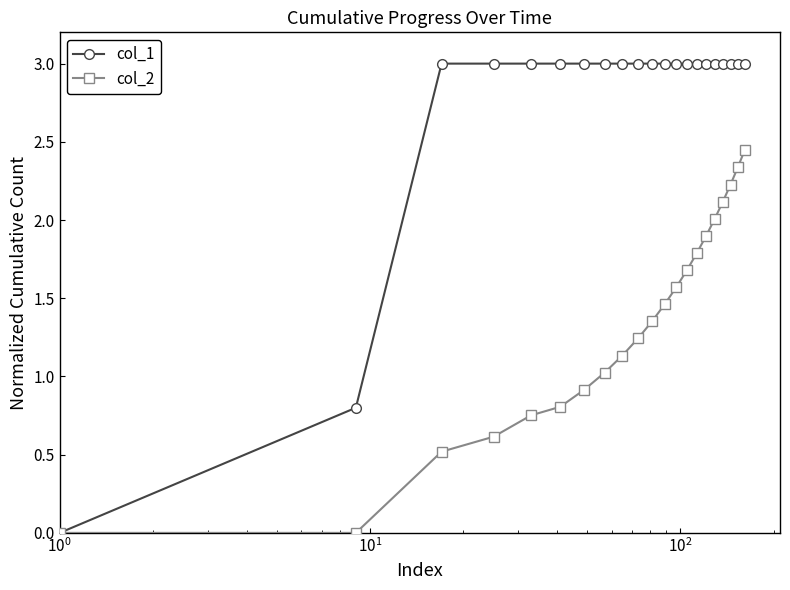

True or false: col_2 has more than 1 interior local peaks.

False